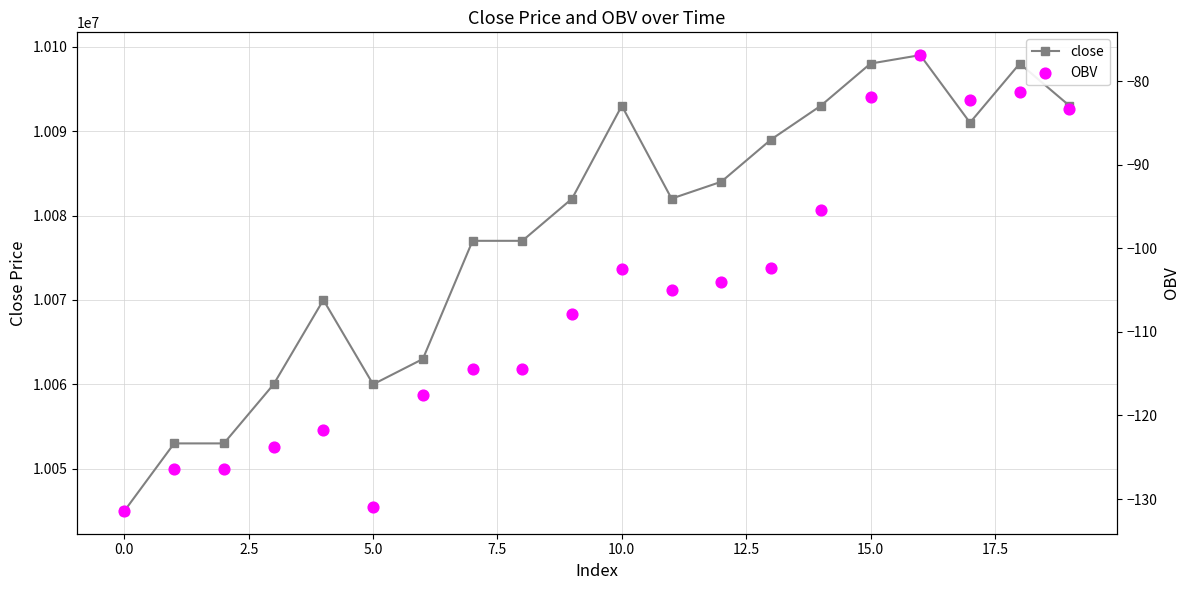

At which category is the sum across all series the highest?

16